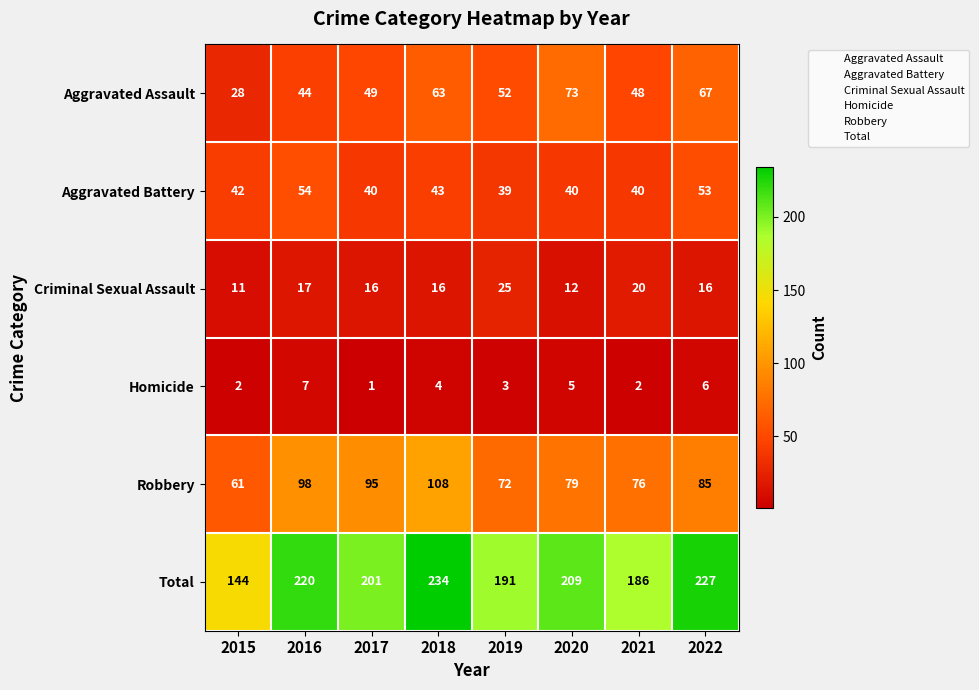

Which series has the largest total across all categories?

Total